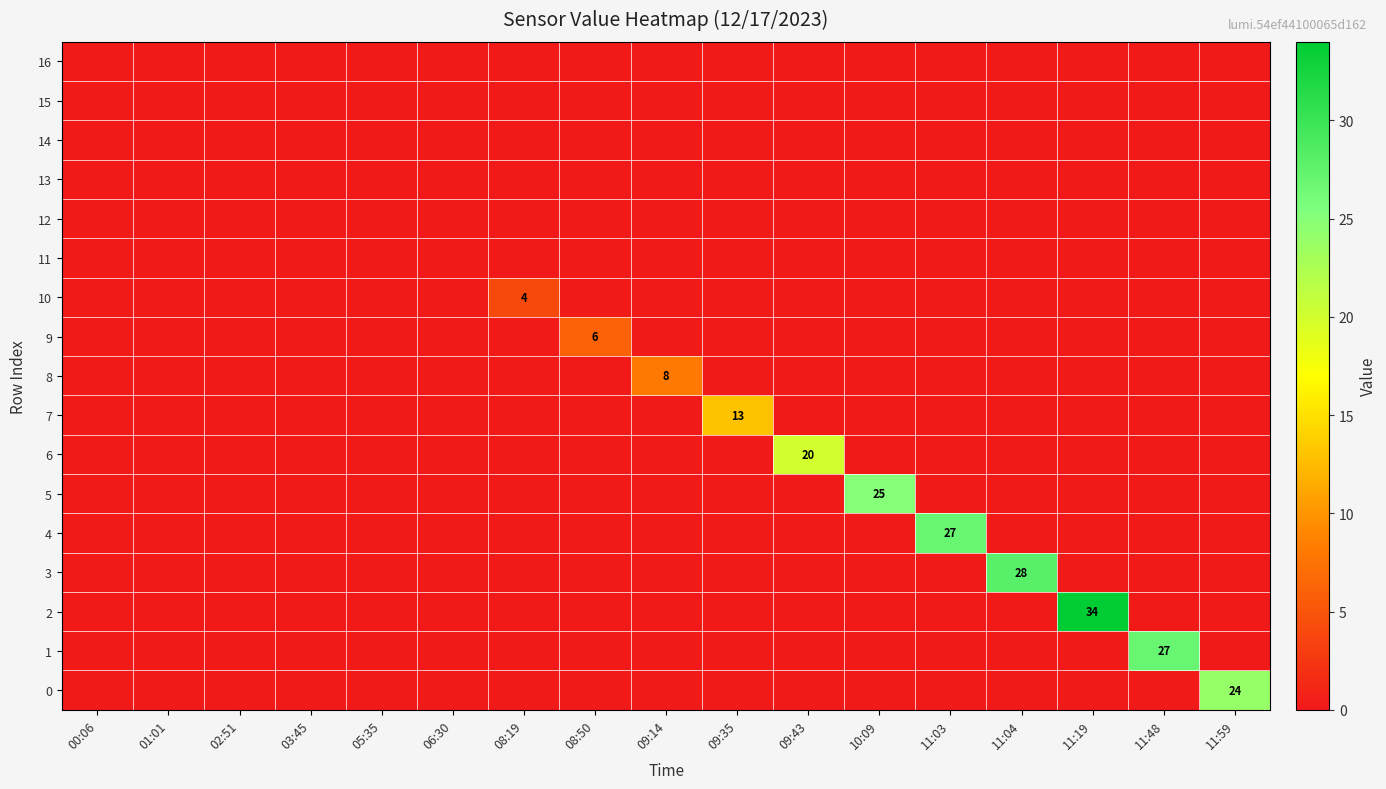

At how many categories does at least one series exceed 25?

4